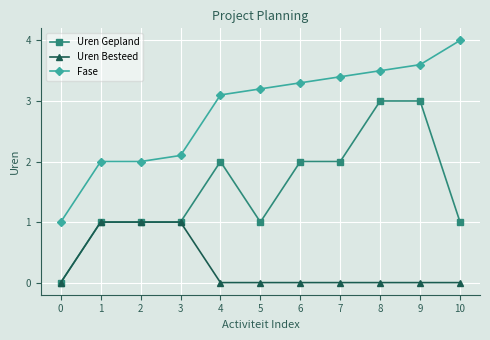

Reading left to right, what are all the values shown in this chart?

Uren Gepland: 0.0	1.0	1.0	1.0	2.0	1.0	2.0	2.0	3.0	3.0	1.0
Uren Besteed: 0.0	1.0	1.0	1.0	0.0	0.0	0.0	0.0	0.0	0.0	0.0
Fase: 1.0	2.0	2.0	2.1	3.1	3.2	3.3	3.4	3.5	3.6	4.0